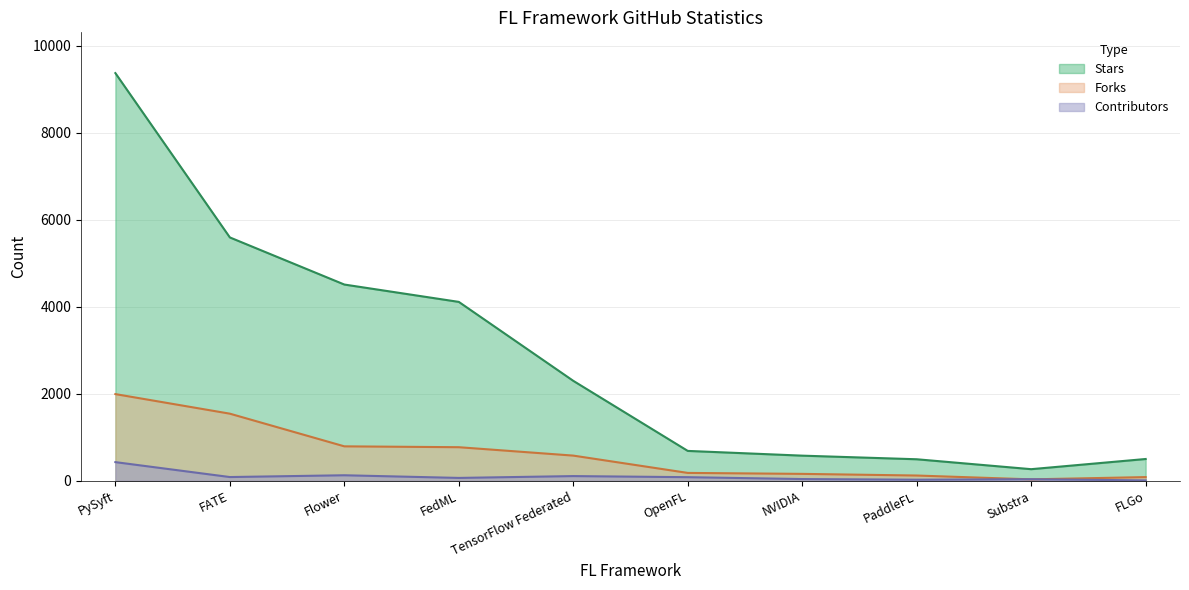

Reading left to right, transcribe all the data shown in this chart.

Stars: PySyft=9373	FATE=5595	Flower=4512	FedML=4113	TensorFlow Federated=2298	OpenFL=687	NVIDIA=578	PaddleFL=495	Substra=267	FLGo=501
Forks: PySyft=1993	FATE=1543	Flower=792	FedML=772	TensorFlow Federated=579	OpenFL=181	NVIDIA=159	PaddleFL=121	Substra=33	FLGo=85
Contributors: PySyft=429	FATE=86	Flower=127	FedML=66	TensorFlow Federated=108	OpenFL=83	NVIDIA=40	PaddleFL=25	Substra=36	FLGo=9